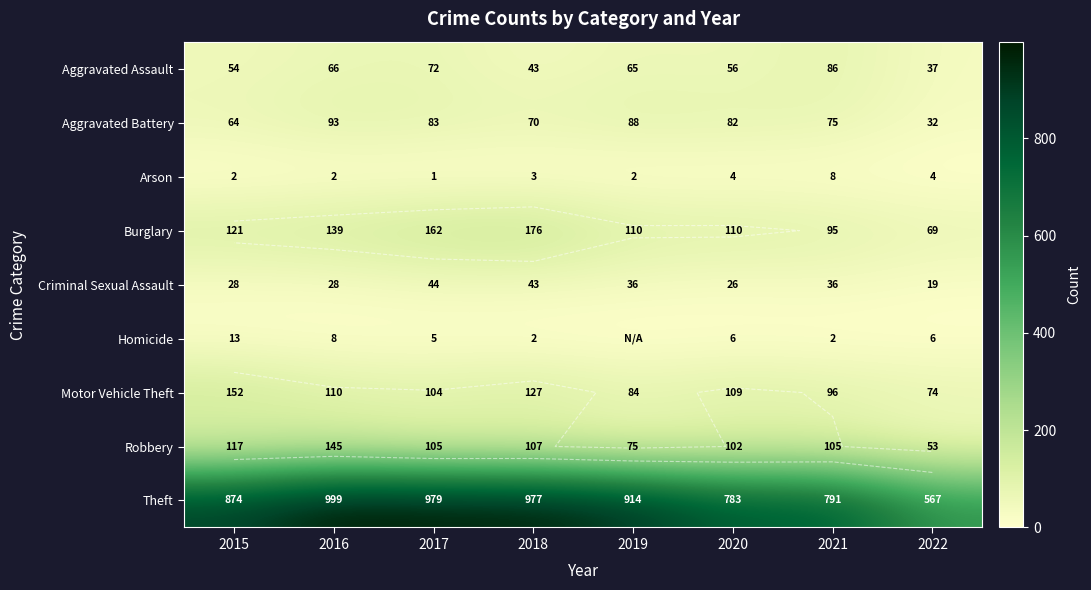

How many categories are shown in the chart?

8